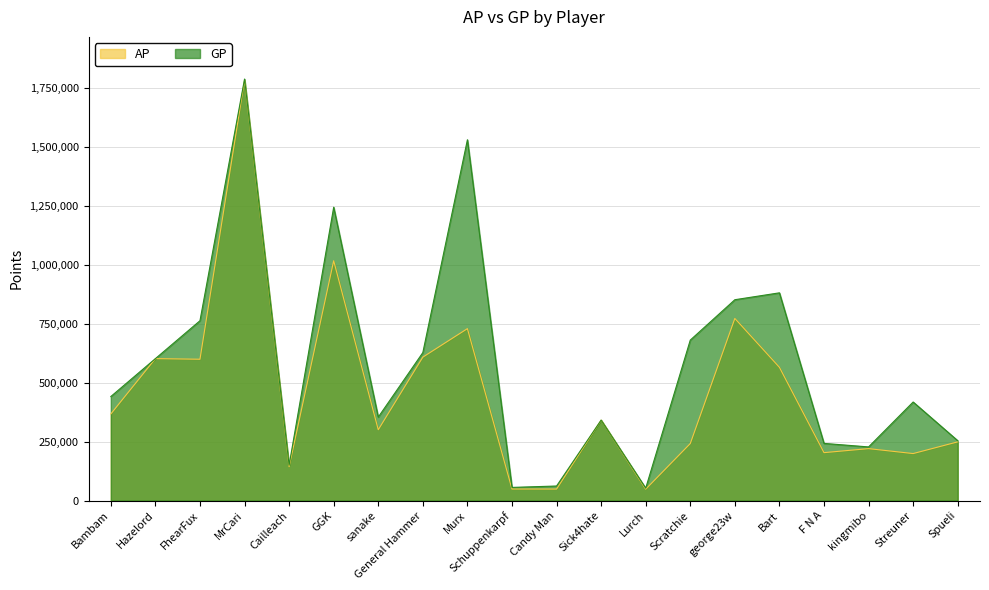

At which category does the chart reach its peak across all series?

MrCari